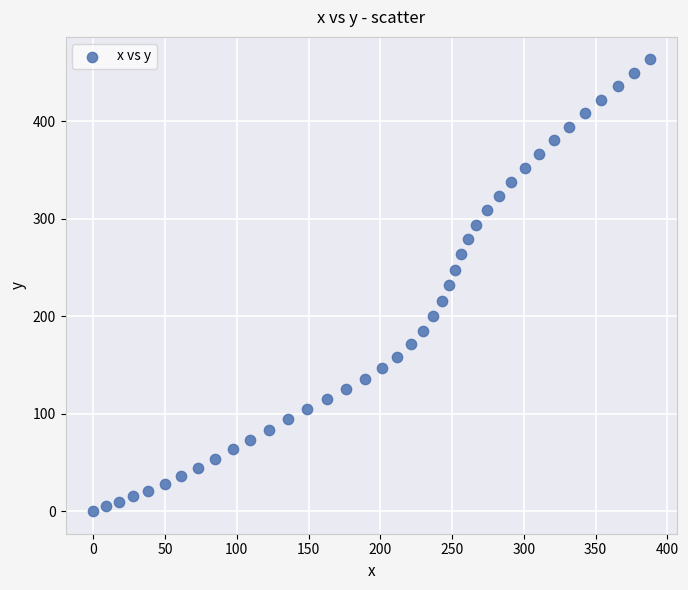

What is the range of X values (max minus min)?

387.6